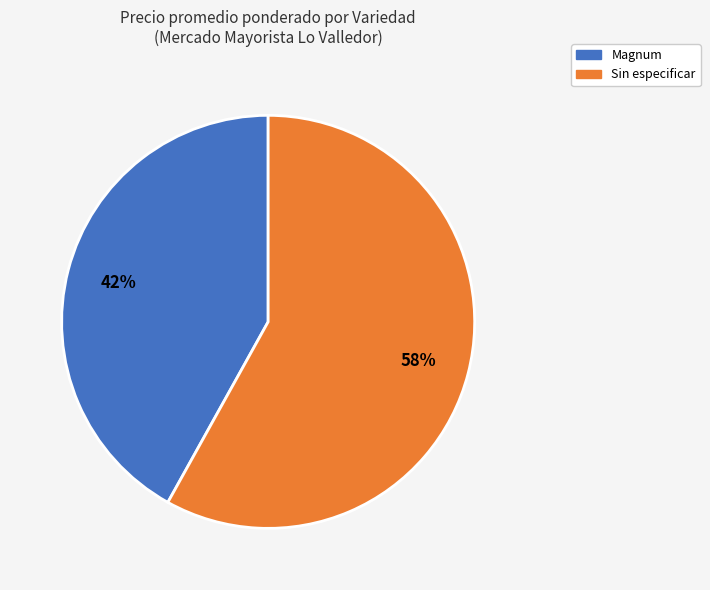

To the nearest percent, what is the difference between the largest and smallest slice percentages?

16%